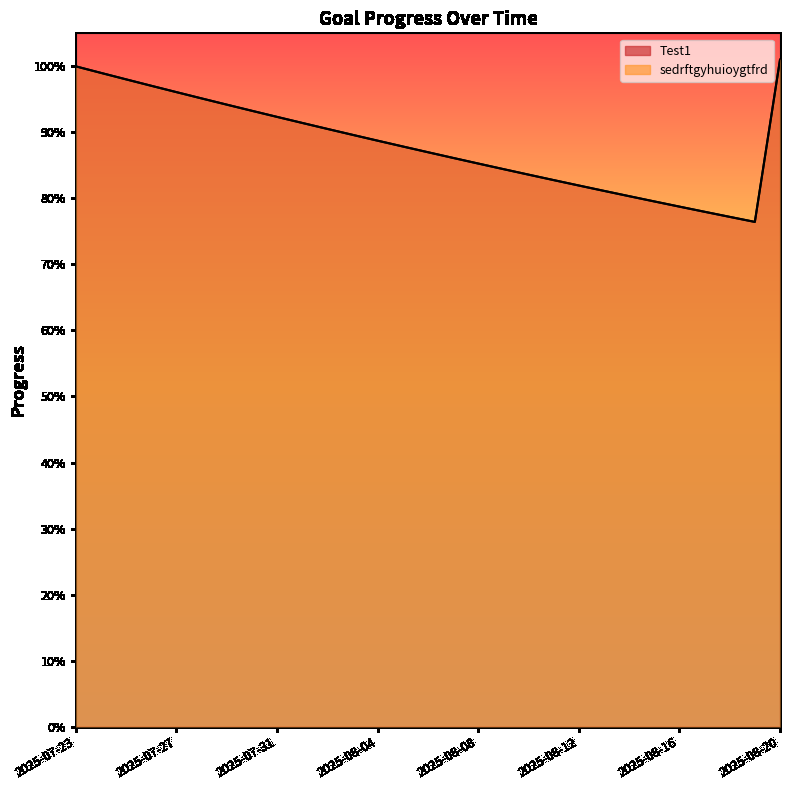

The sedrftgyhuioygtfrd series shows 0.9 at 2025-08-01. True or false?

True